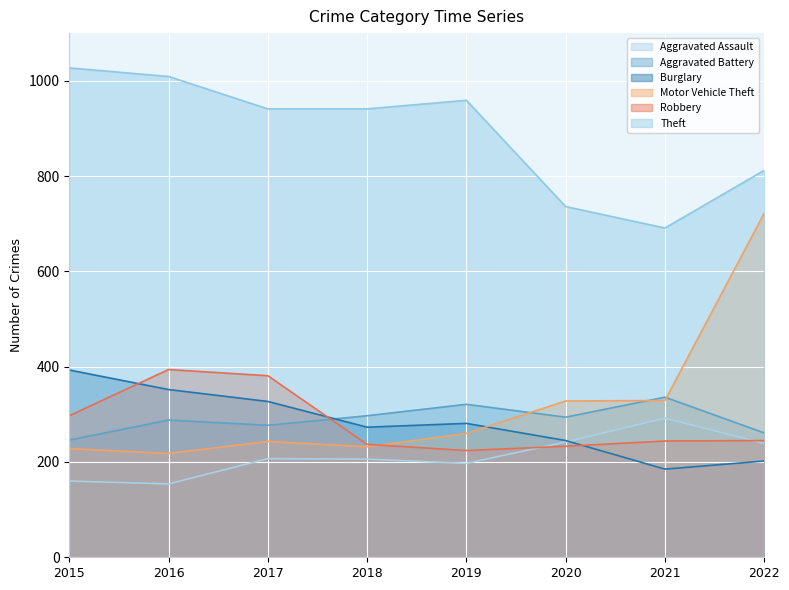

How many values in the Robbery series are below 245?

4